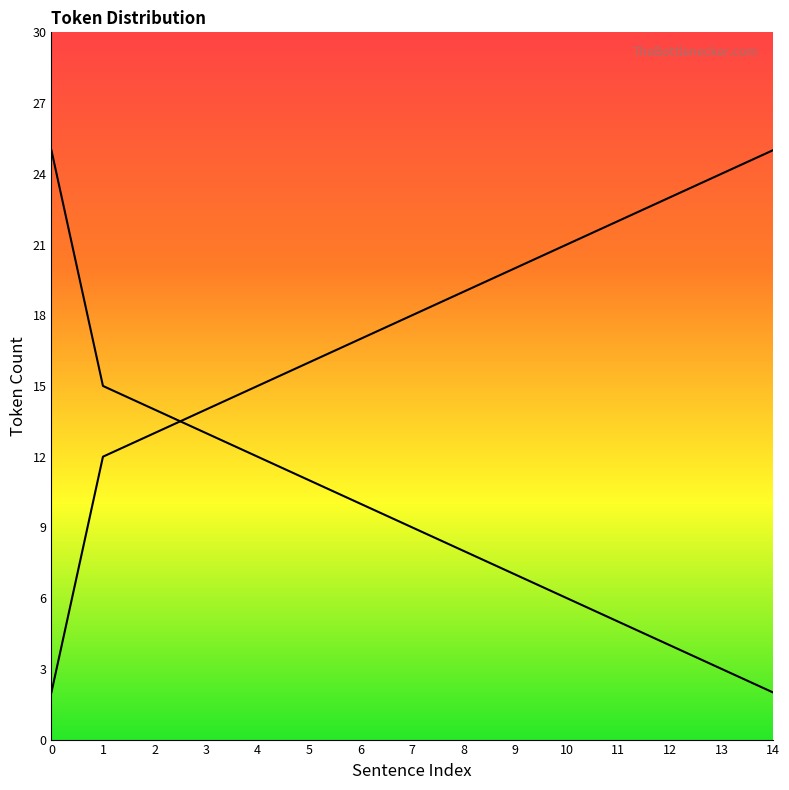

What is the change in value from 4 to 10?

-6